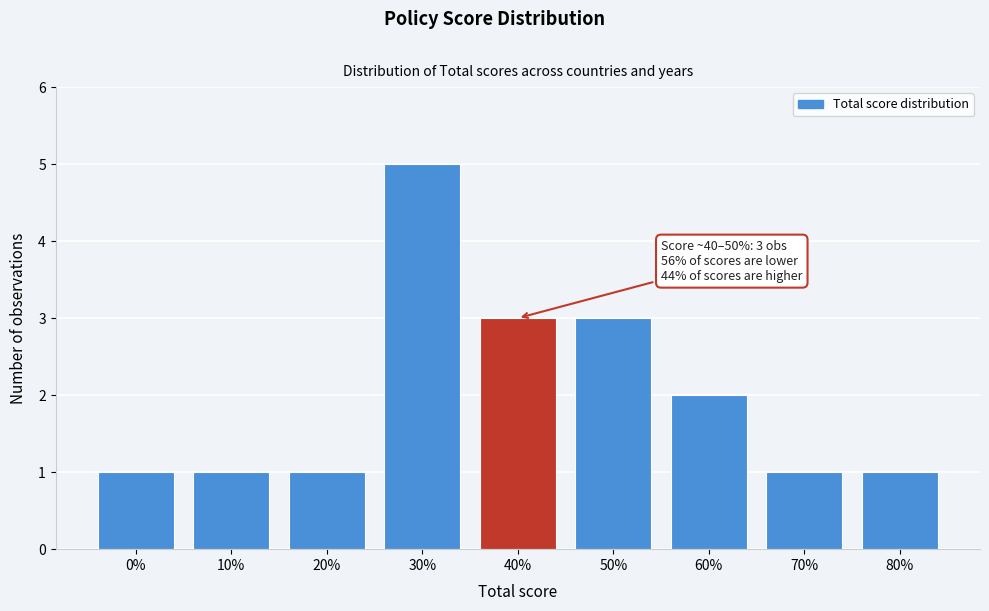

Reading right to left, extract all data points from this chart.

80%=1	70%=1	60%=2	50%=3	40%=3	30%=5	20%=1	10%=1	0%=1